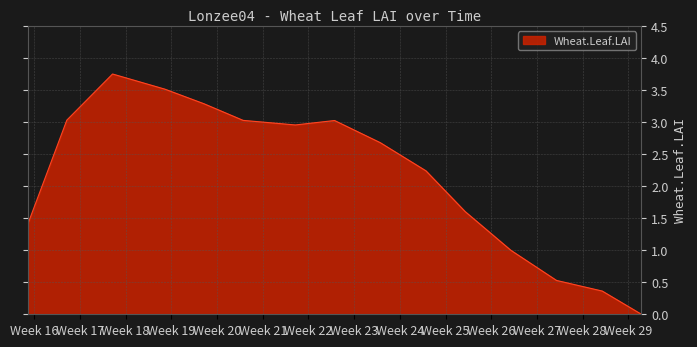

True or false: the data has more than 1 interior local peaks.

True